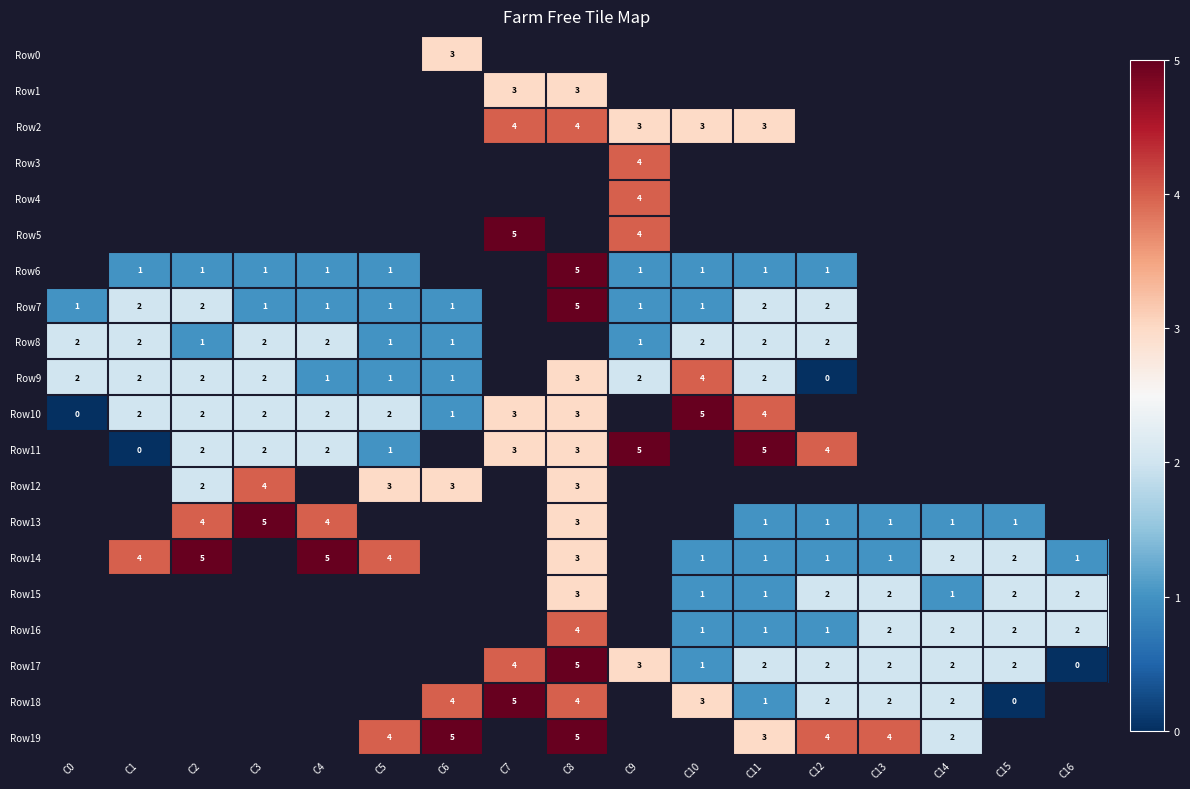

True or false: Row14 has a value of 3.5 at C4.

False